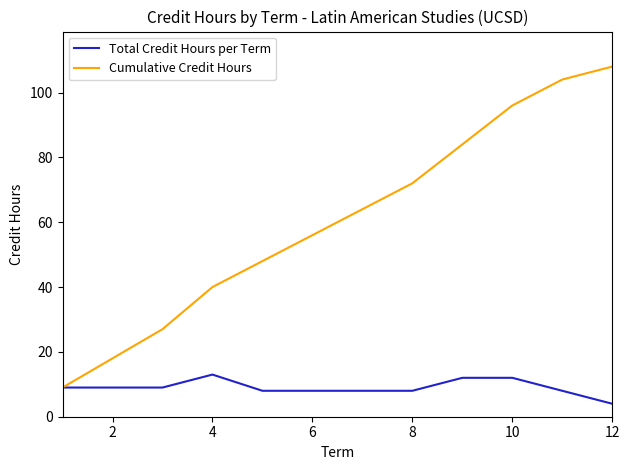

Rank the series by their average value, from lowest to highest.

Total Credit Hours per Term, Cumulative Credit Hours